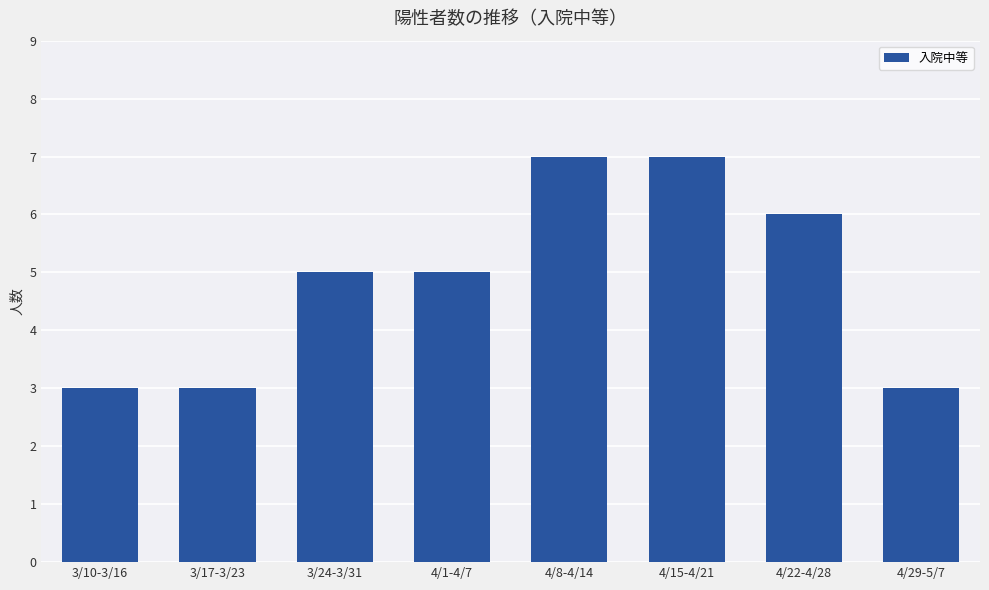

How many distinct data groups are displayed?

1